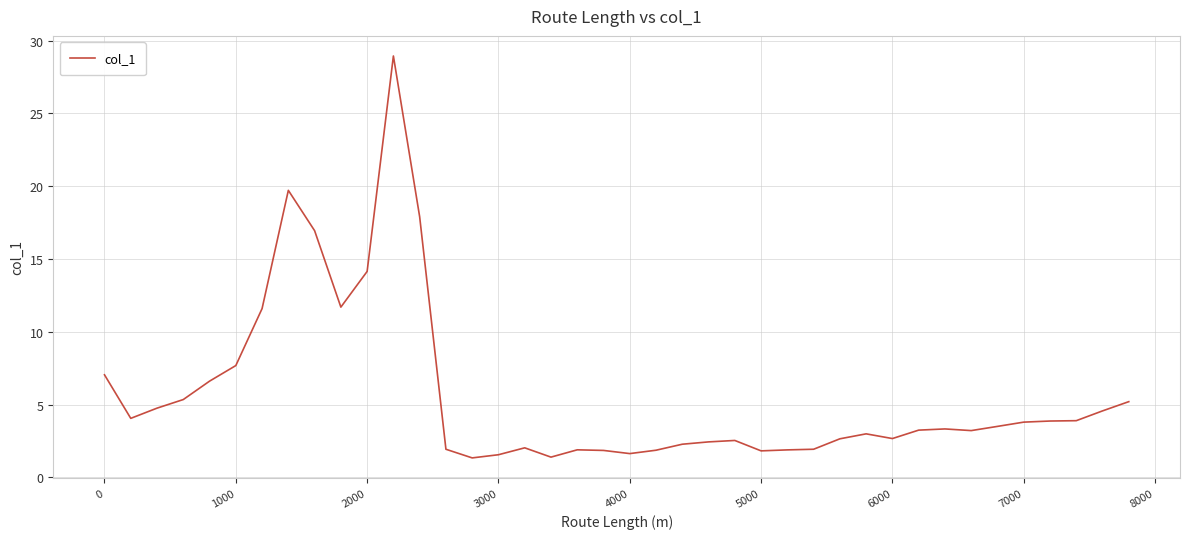

What is the smallest value displayed?

1.3